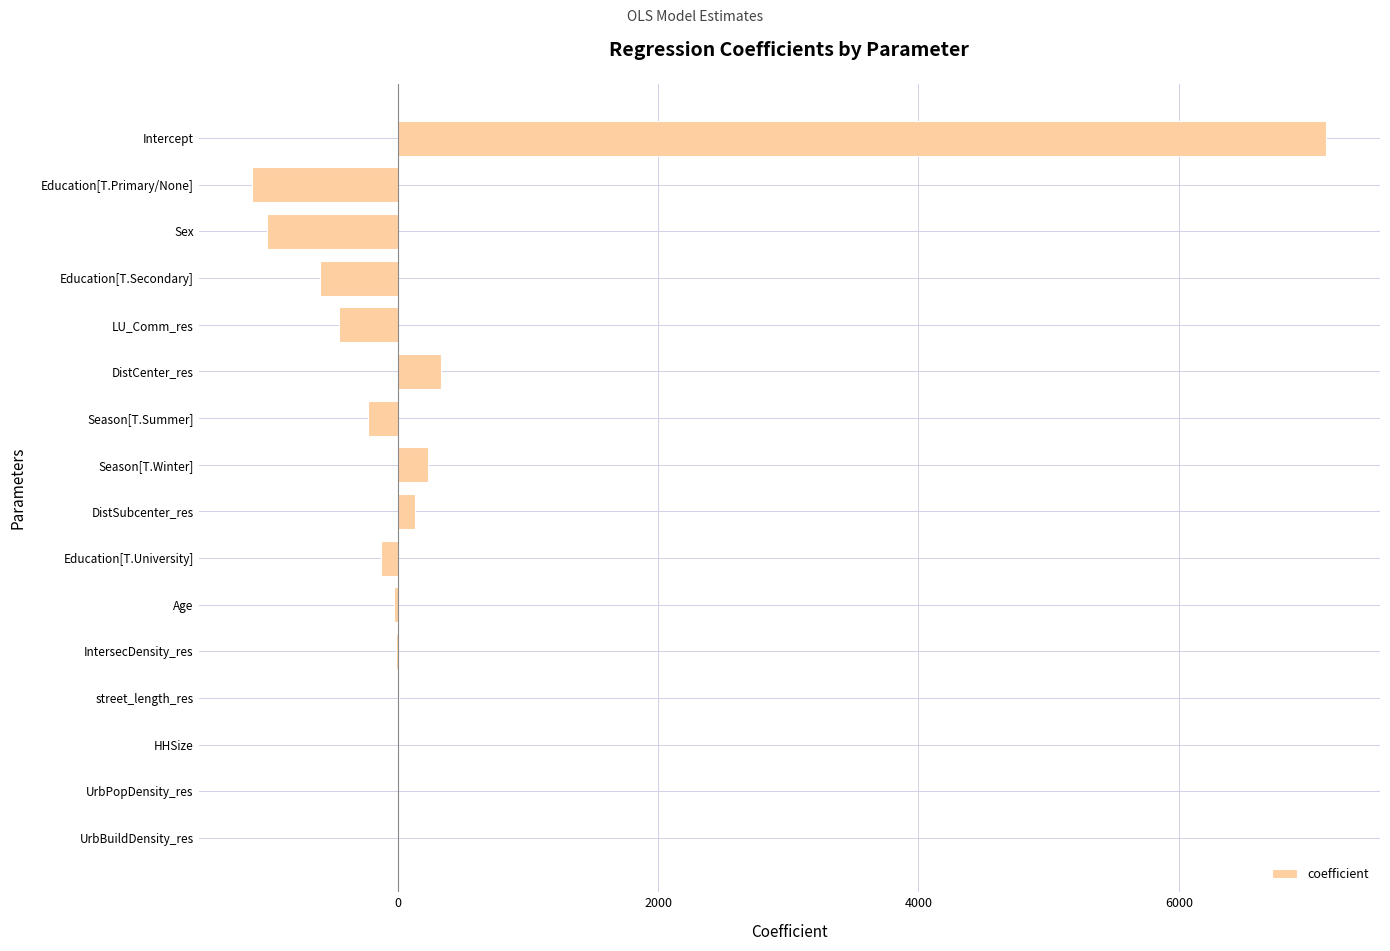

Count the number of data series in this chart.

1